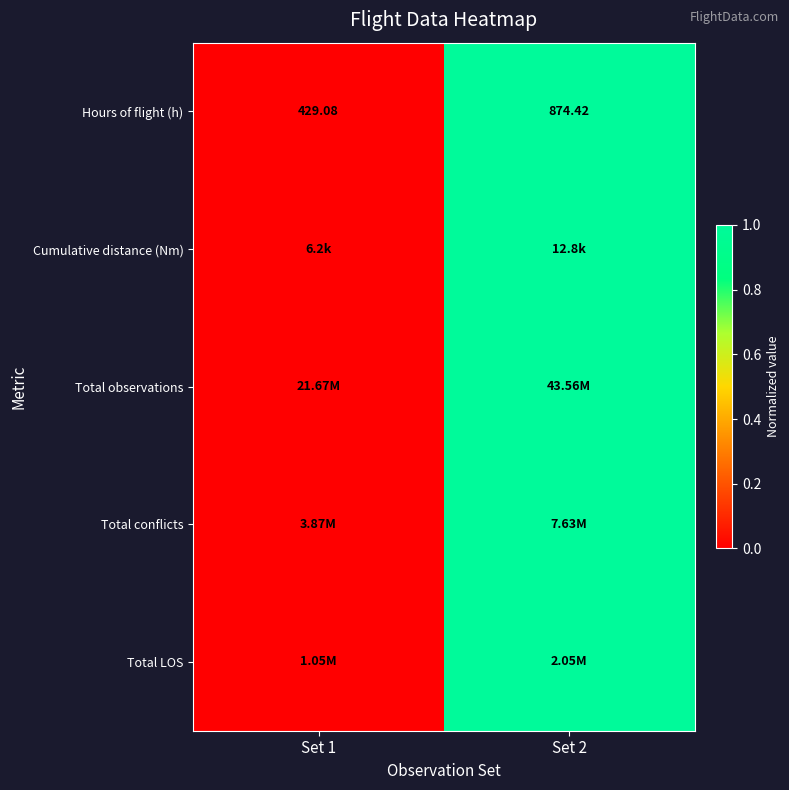

What is the difference between the maximum and minimum values in the Total observations series?

1